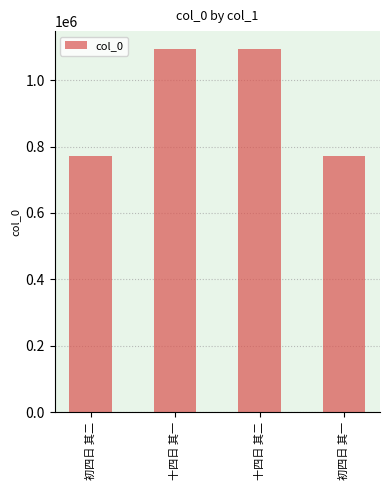

What is the greatest value displayed?

1093301